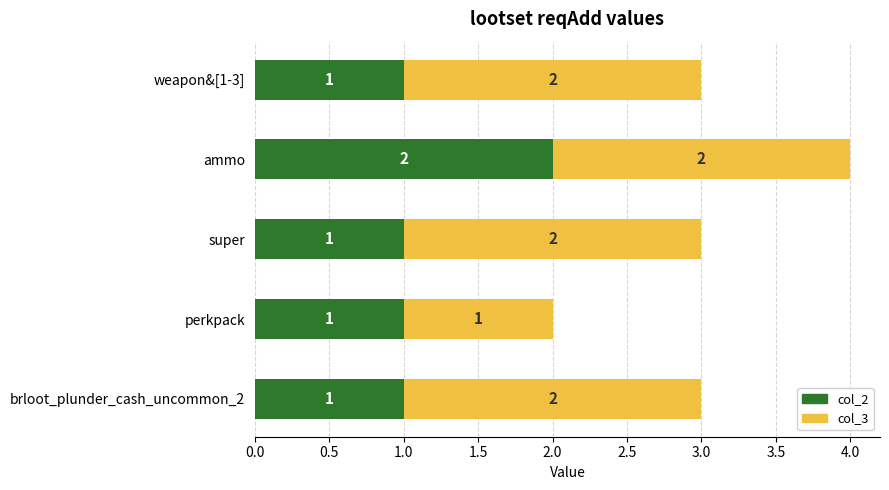

At which category is the sum across all series the highest?

ammo